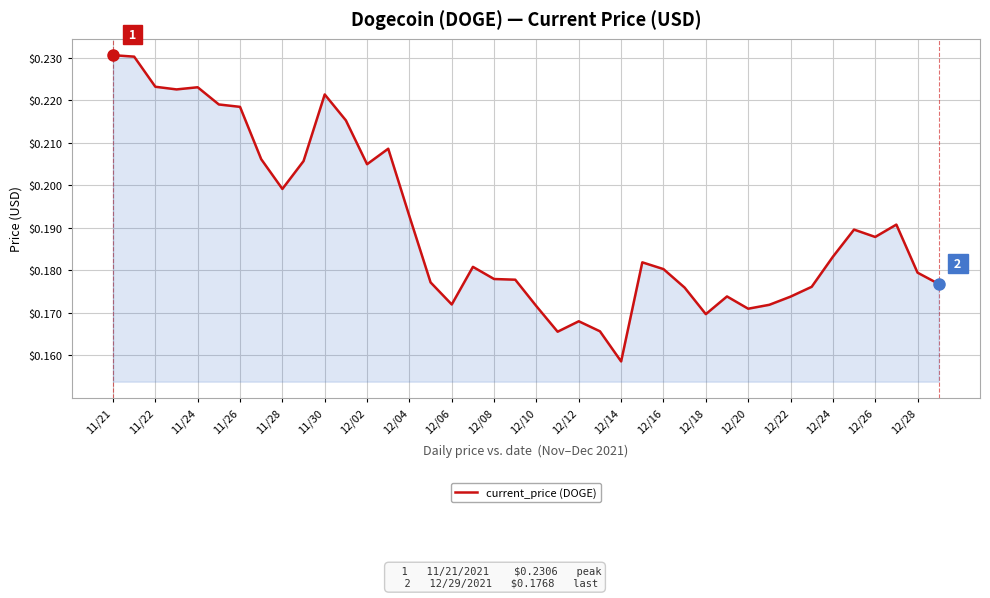

Is this an area chart (filled region under the line)?

Yes